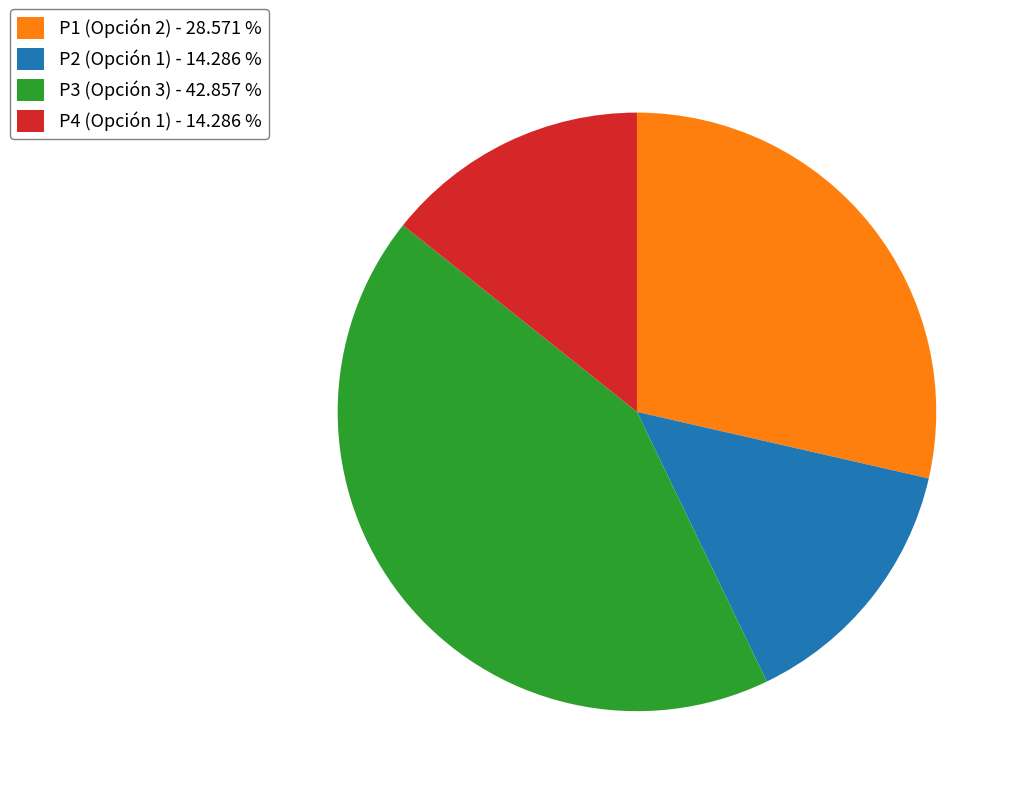

Approximately how many times larger is the value at P3 (Opción 3) - 42.857 % compared to P1 (Opción 2) - 28.571 %?

1.5